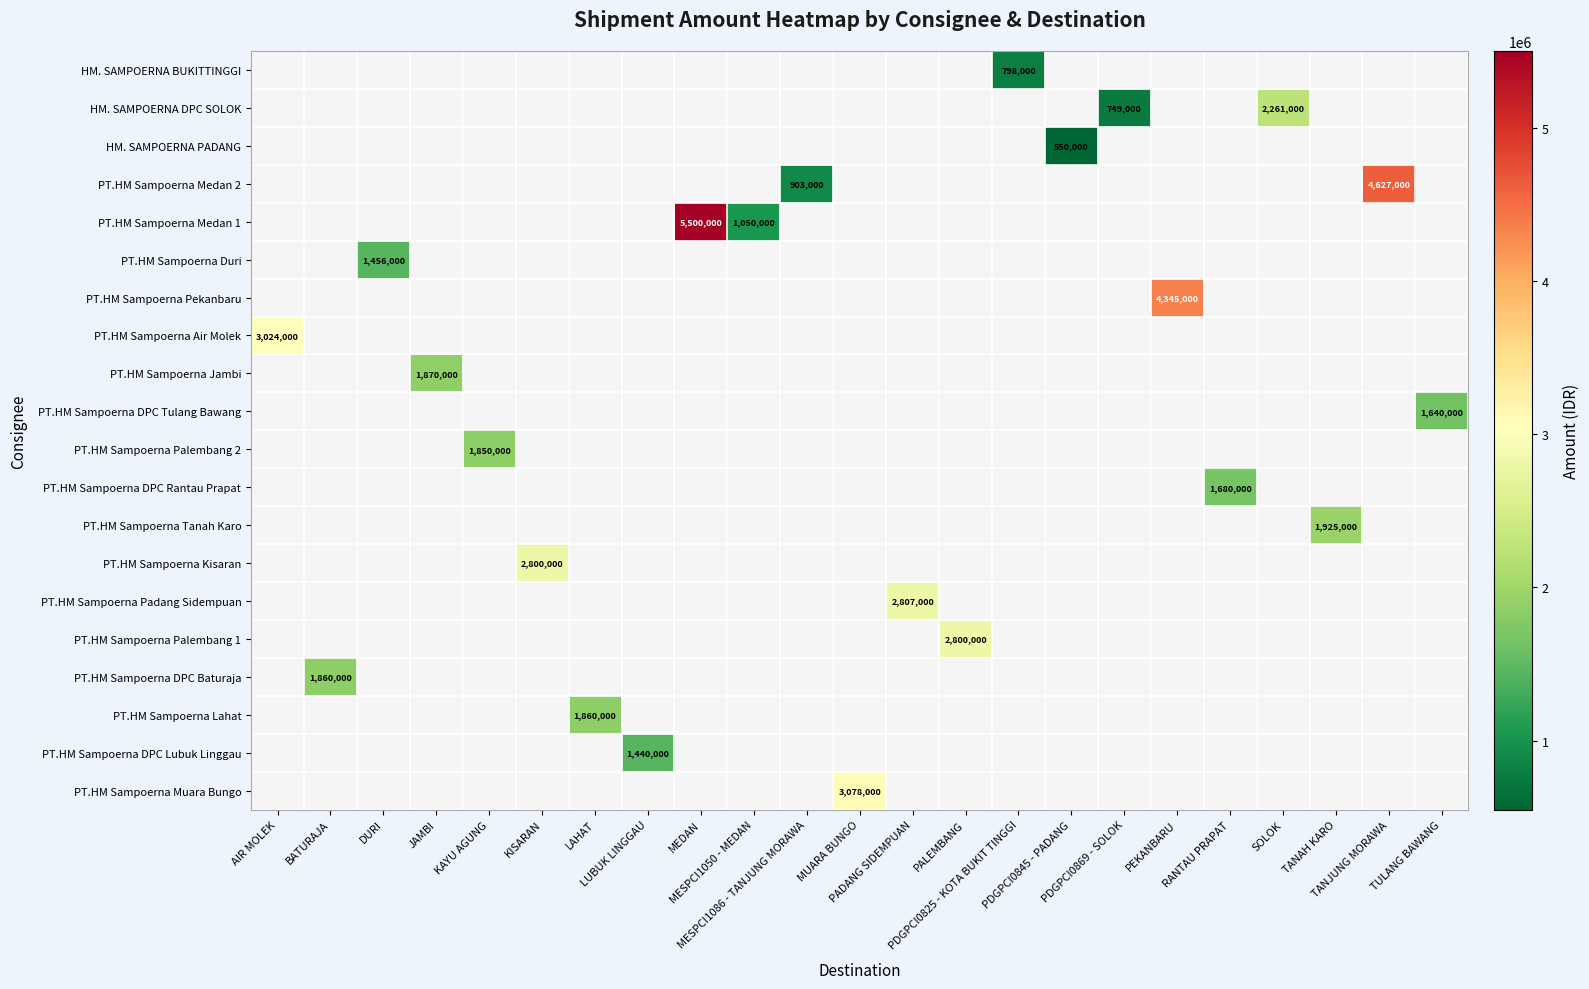

How many categories are shown in the chart?

23